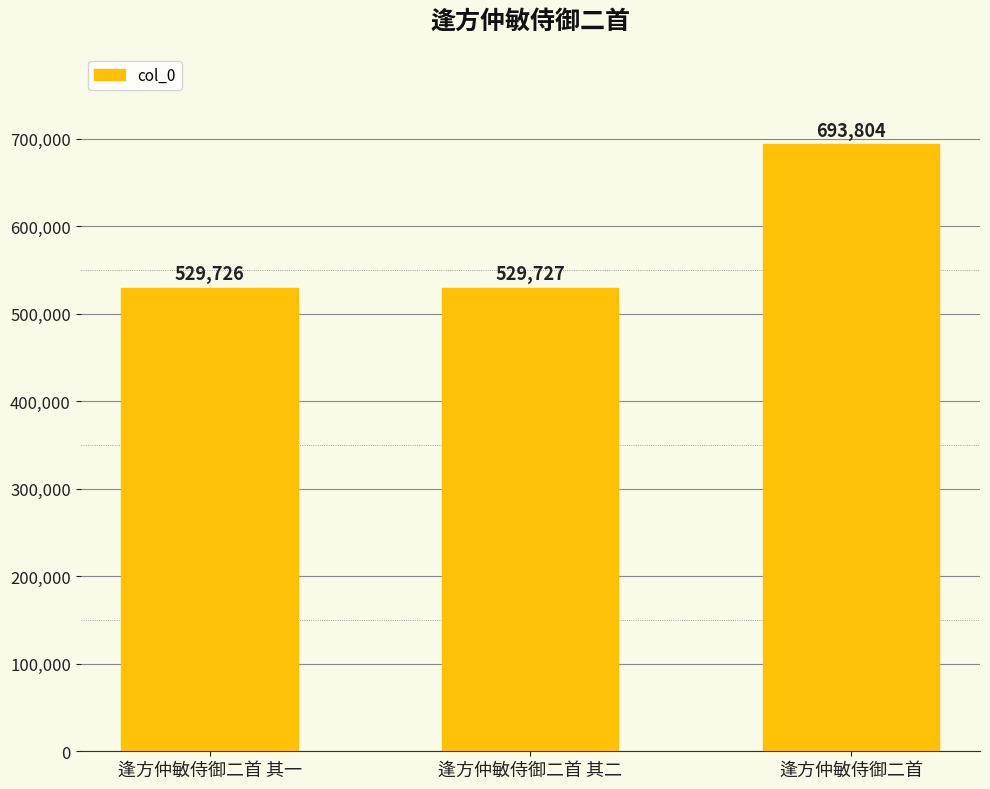

True or false: the data shows 529726 at 逢方仲敏侍御二首 其一.

True